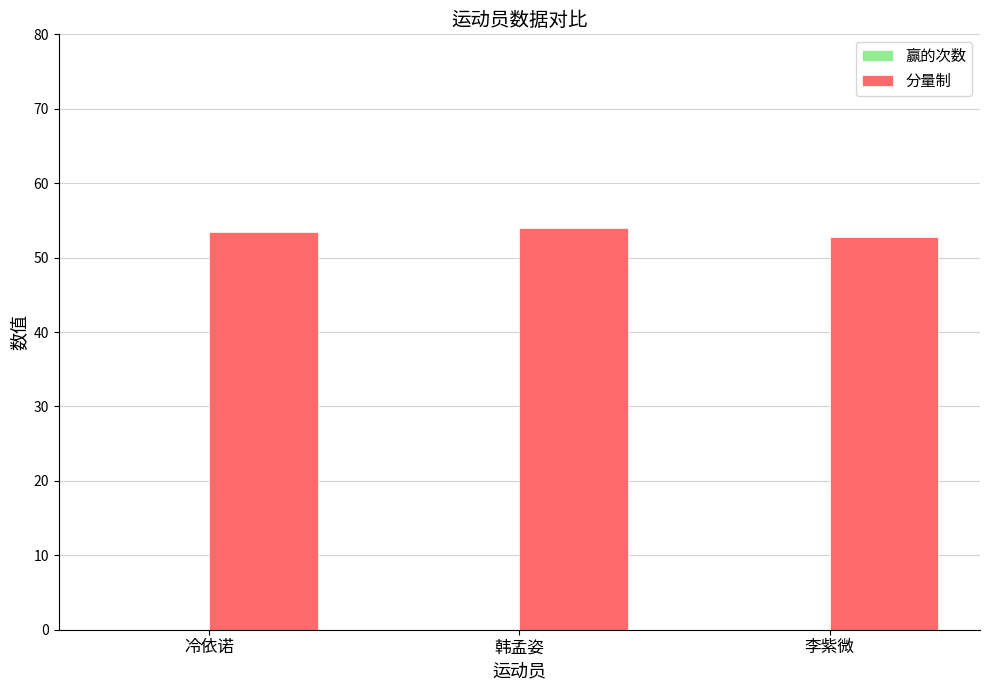

What is the sum of all values?

160.3